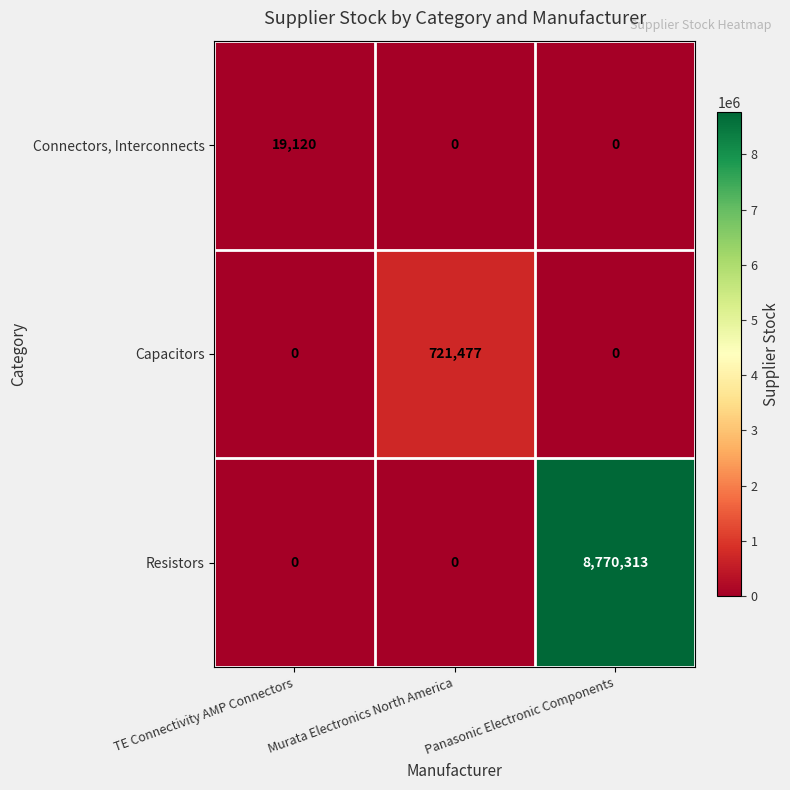

At how many categories does at least one series exceed 7391278?

1